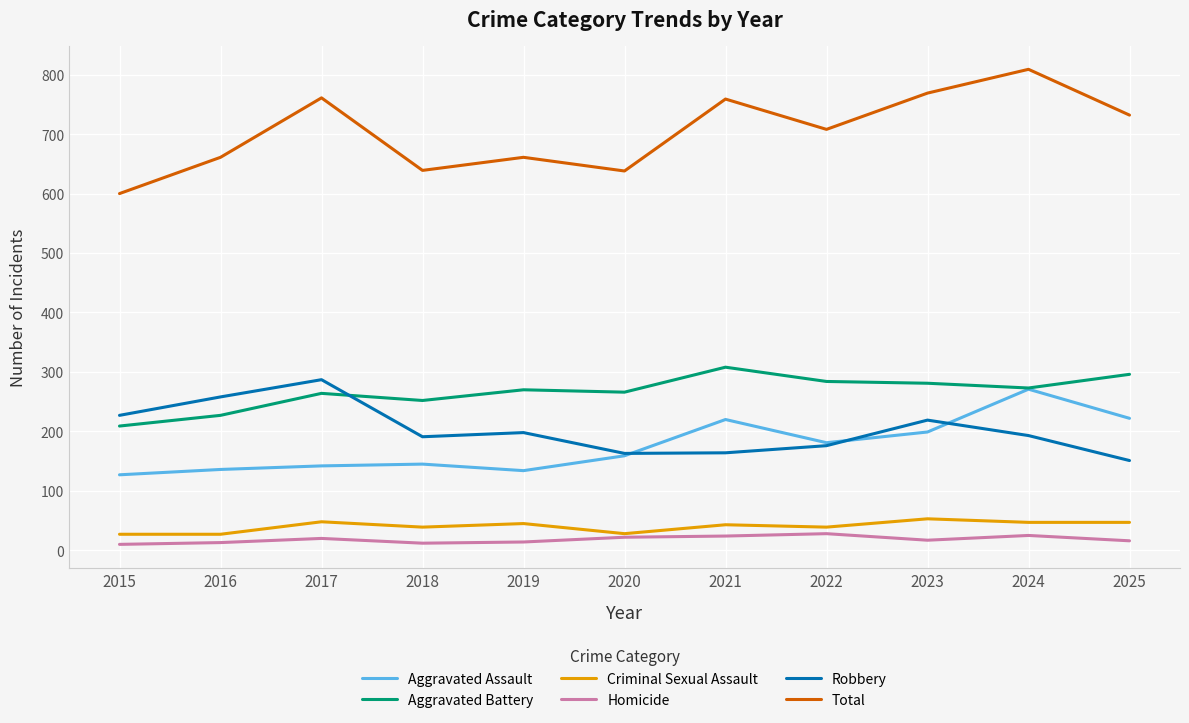

Which series has the largest range (max minus min)?

Total